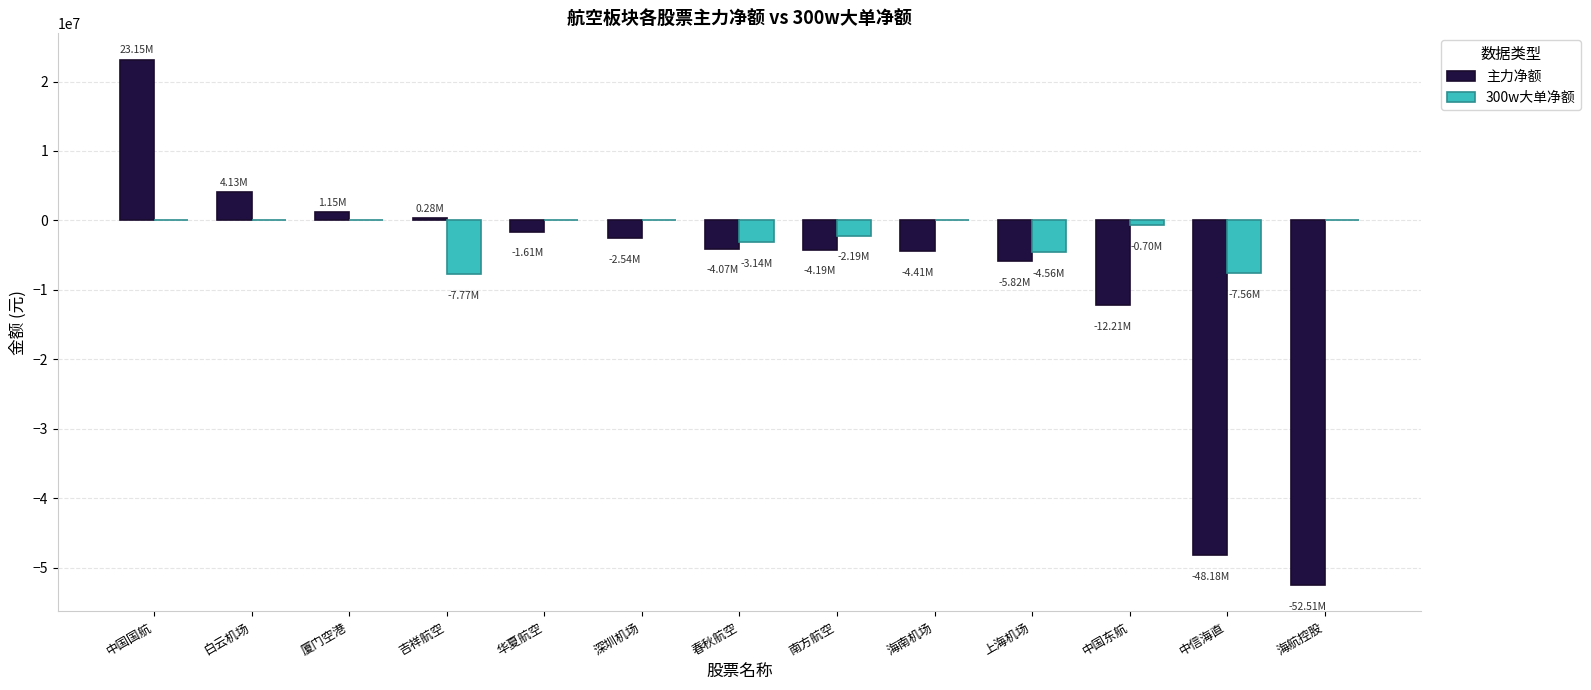

Which series changed the most between 吉祥航空 and 海航控股?

主力净额